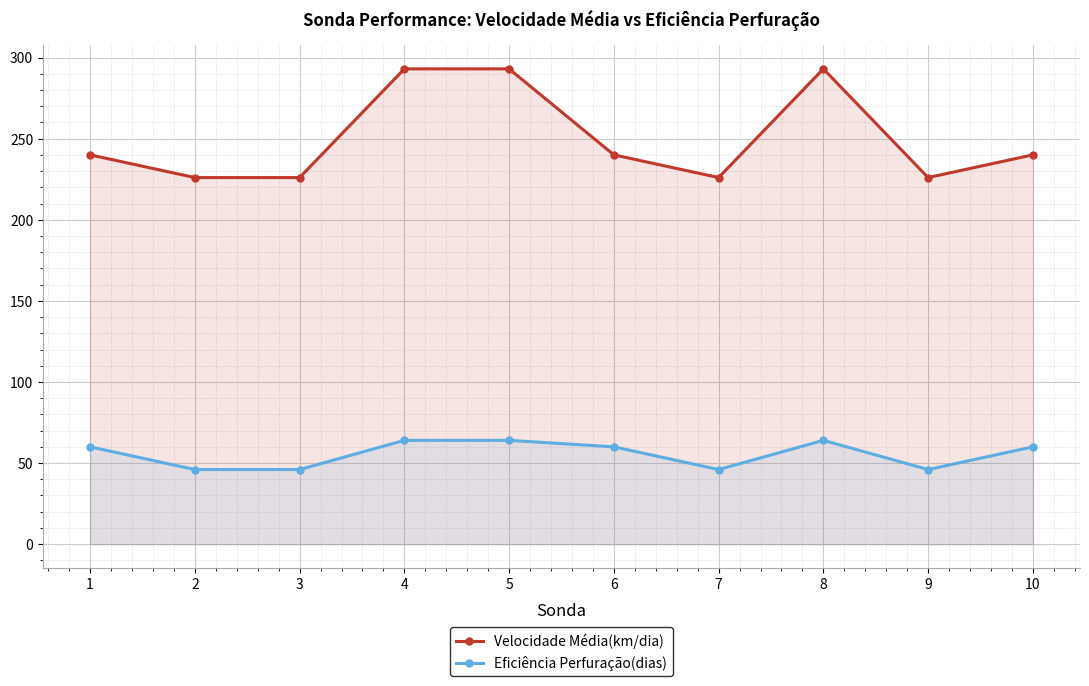

Reading left to right, what are all the values shown in this chart?

Velocidade Média(km/dia): 1=240	2=226	3=226	4=293	5=293	6=240	7=226	8=293	9=226	10=240
Eficiência Perfuração(dias): 1=60	2=46	3=46	4=64	5=64	6=60	7=46	8=64	9=46	10=60